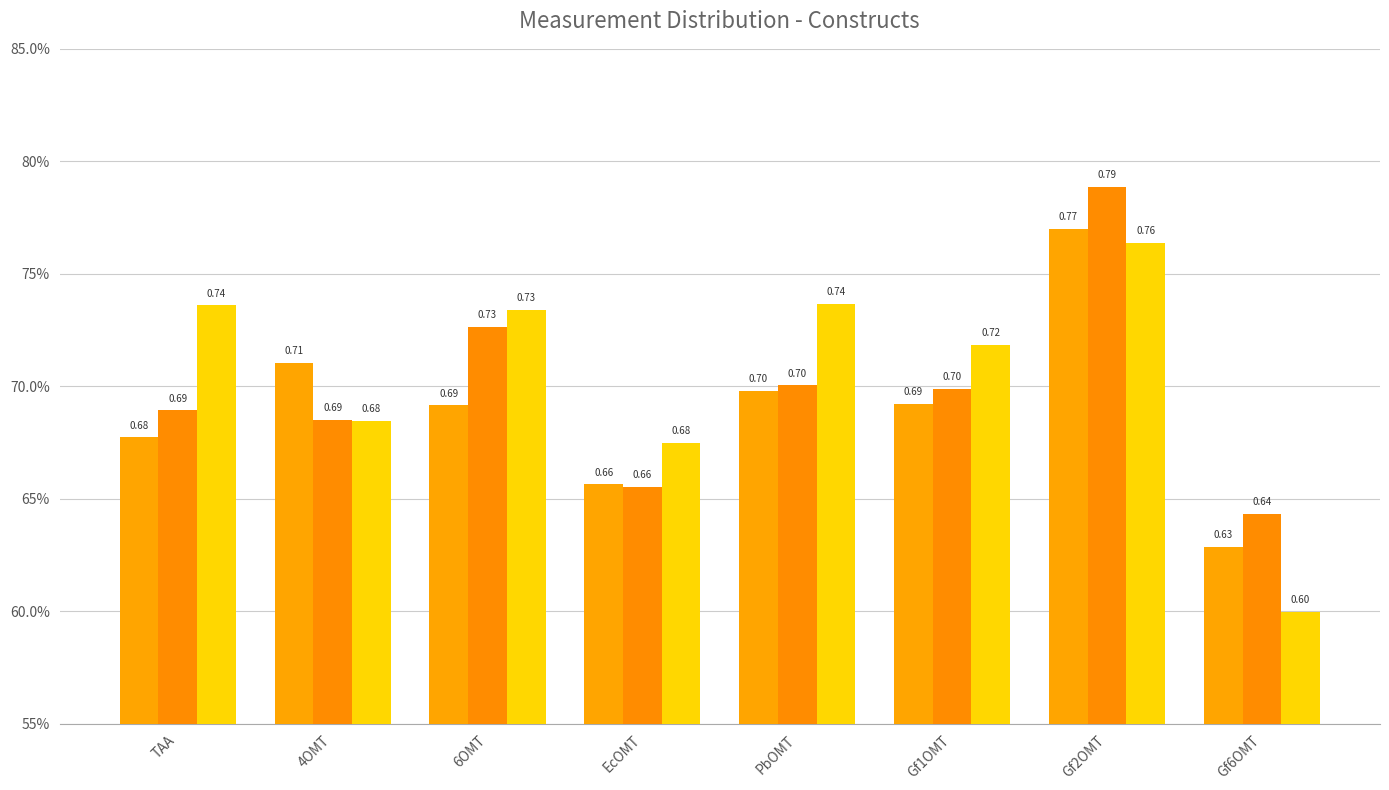

List the labels in order of _2 value, smallest first.

Gf6OMT, EcOMT, 4OMT, TAA, Gf1OMT, PbOMT, 6OMT, Gf2OMT